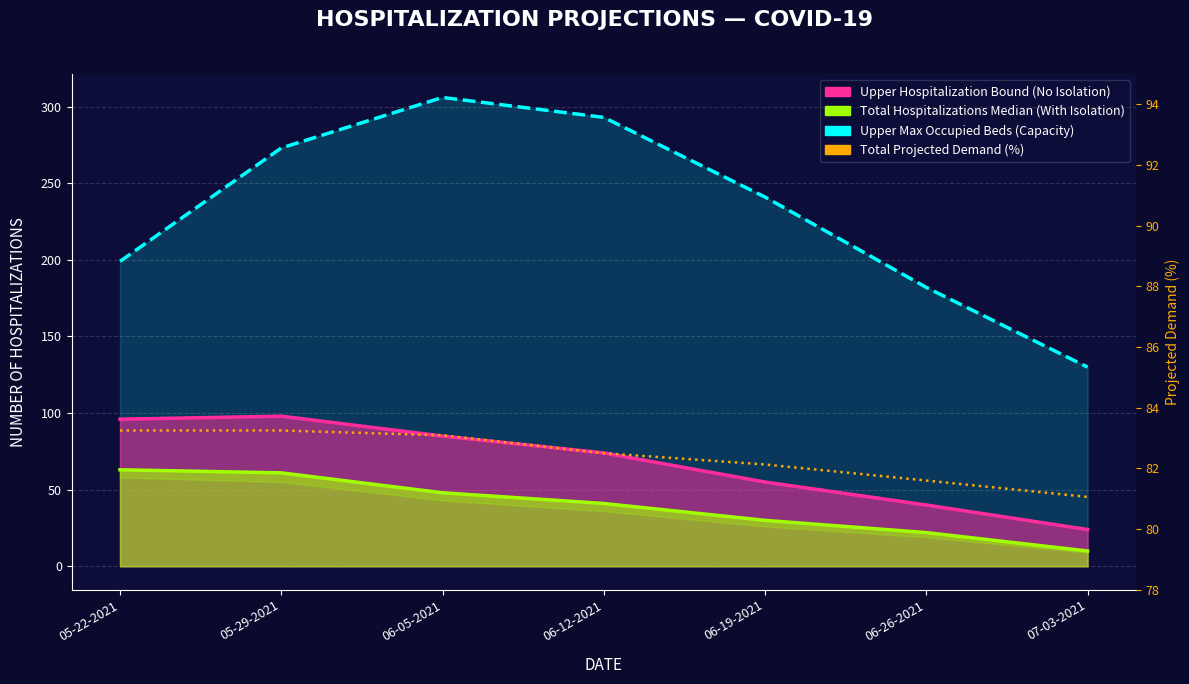

At which label is the value closest to 82?

06-19-2021